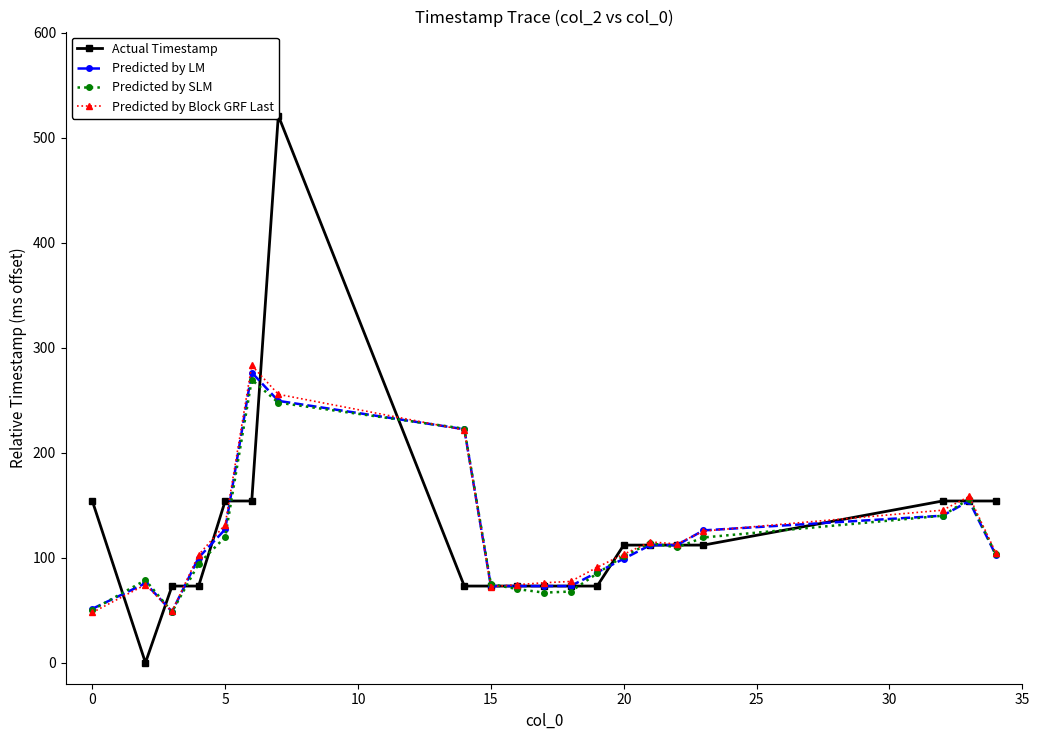

What is the highest value of the Predicted by SLM series?

269.4